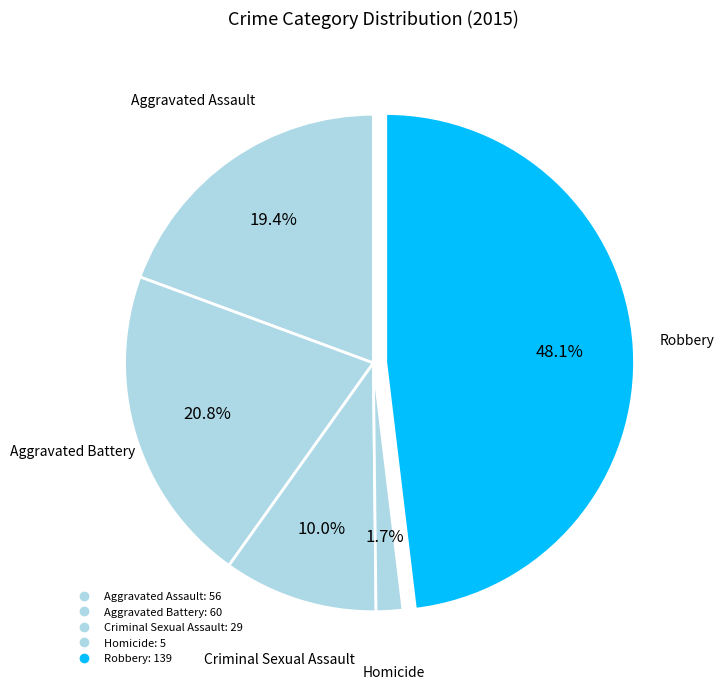

To the nearest percent, what is the difference between the largest and smallest slice percentages?

46%